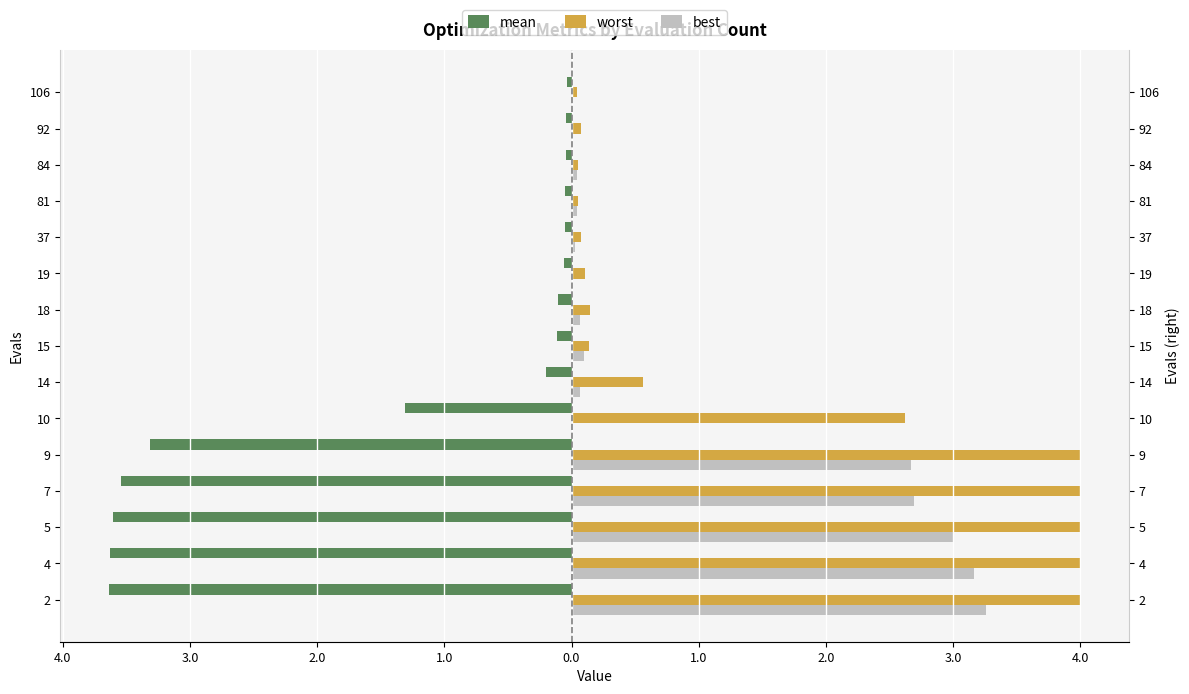

How many bars are there in each group?

3